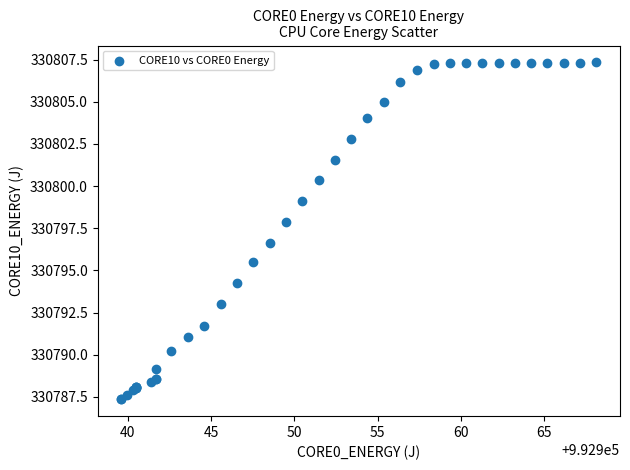

What Y value in the scatter plot is closest to 330797?

330796.6